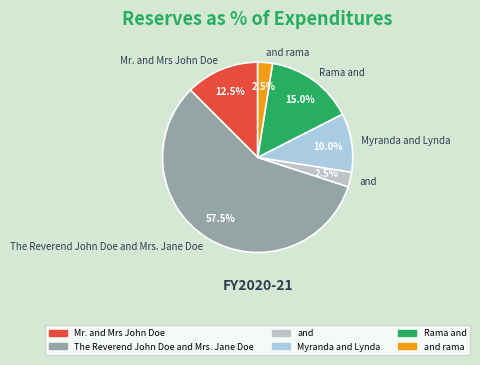

What is the largest slice in the pie chart?

The Reverend John Doe and Mrs. Jane Doe